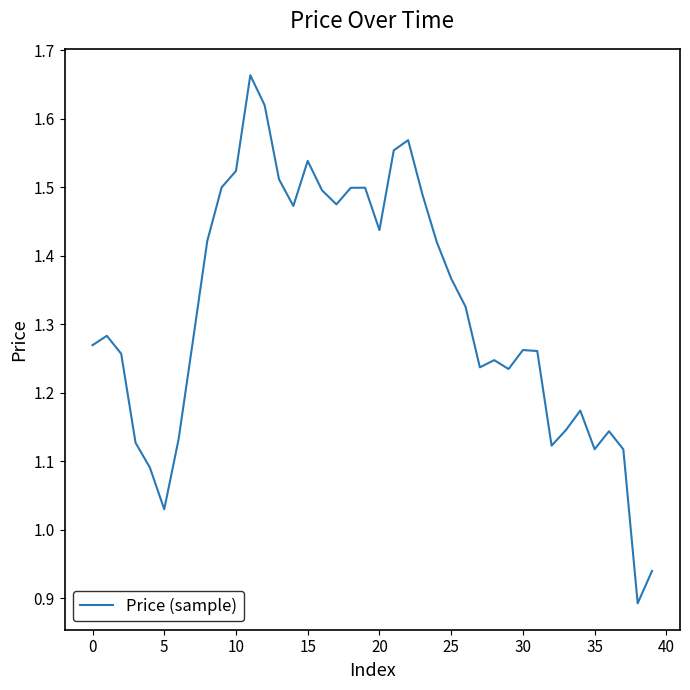

What is the difference between the maximum and minimum values?

0.8